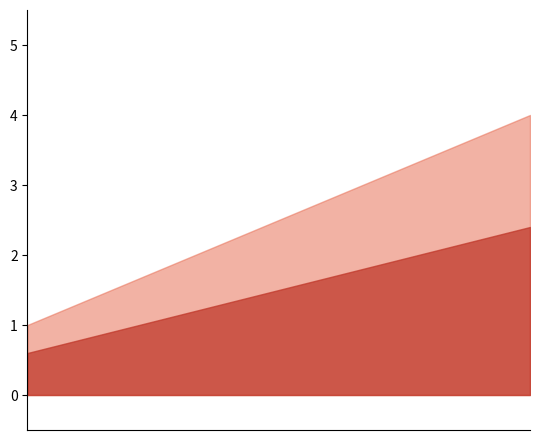

What is the smallest value displayed?

0.6